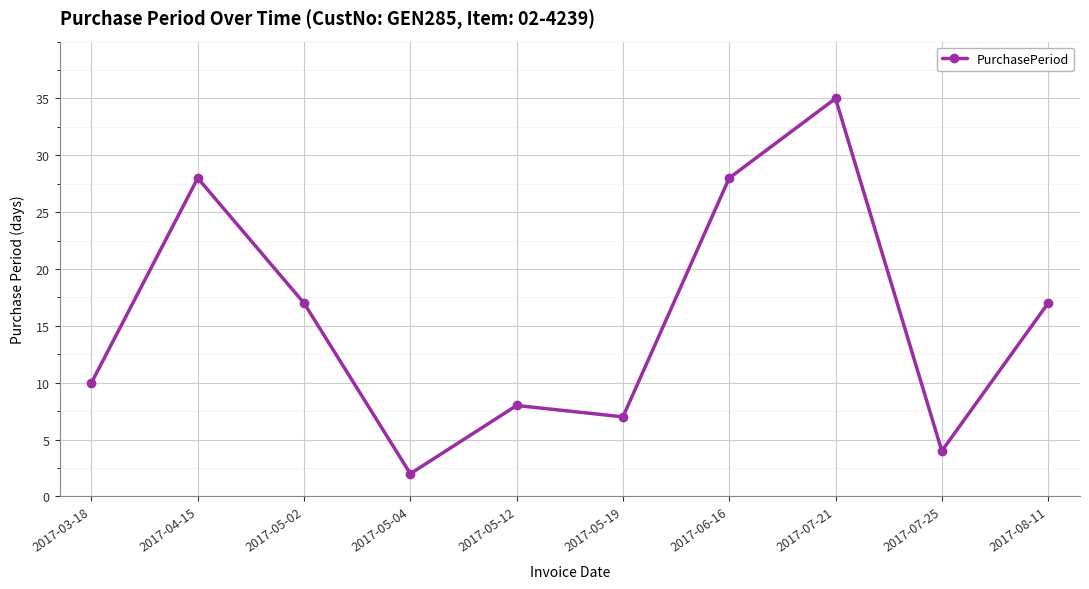

How many categories are shown in the chart?

10